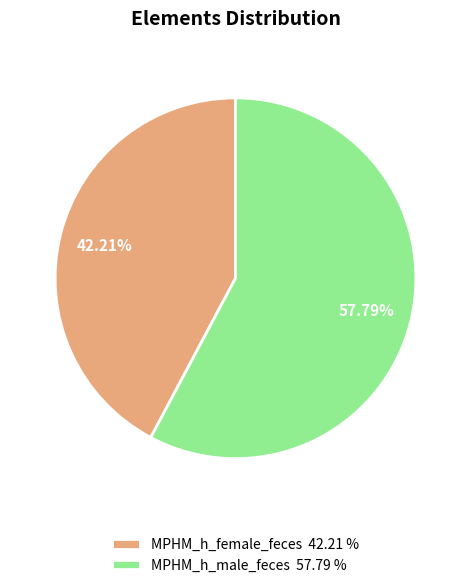

What is the smallest slice in the pie chart?

MPHM_h_female_feces